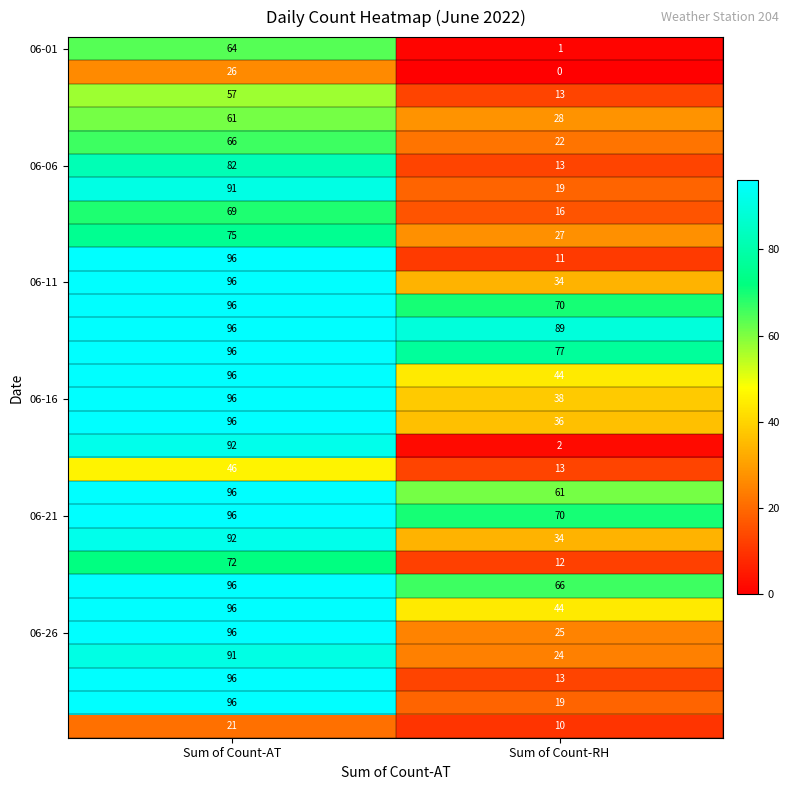

How many distinct data groups are displayed?

30